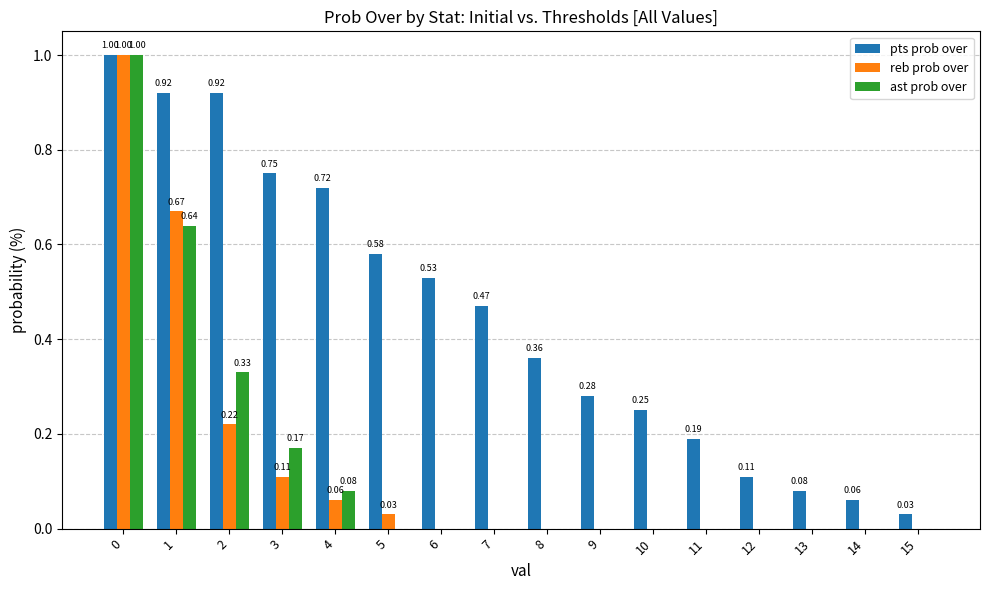

How many groups of bars are there?

16